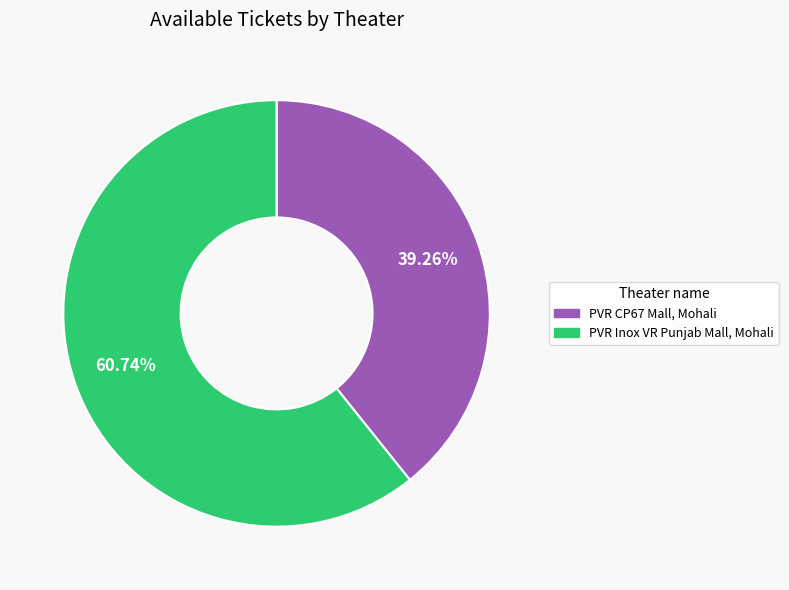

How many segments does this pie chart have?

2